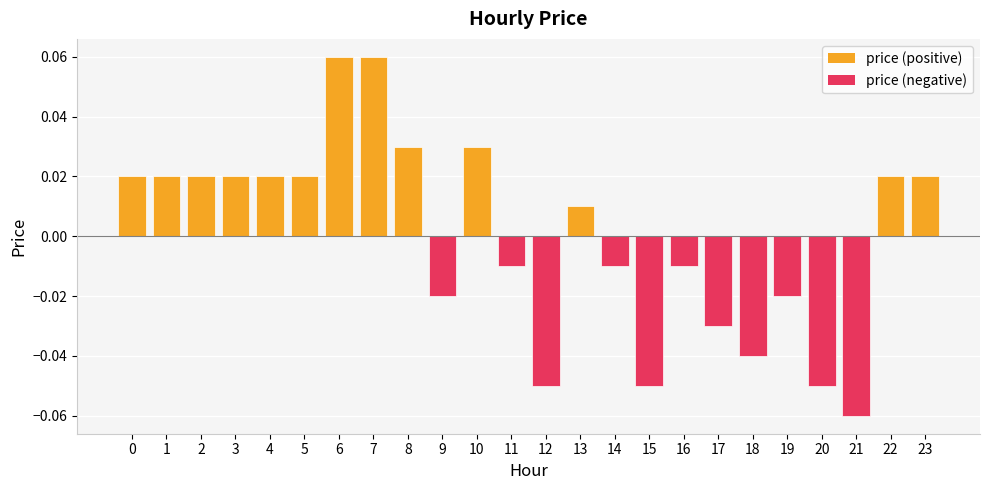

Which has a higher value, 6 or 3?

6